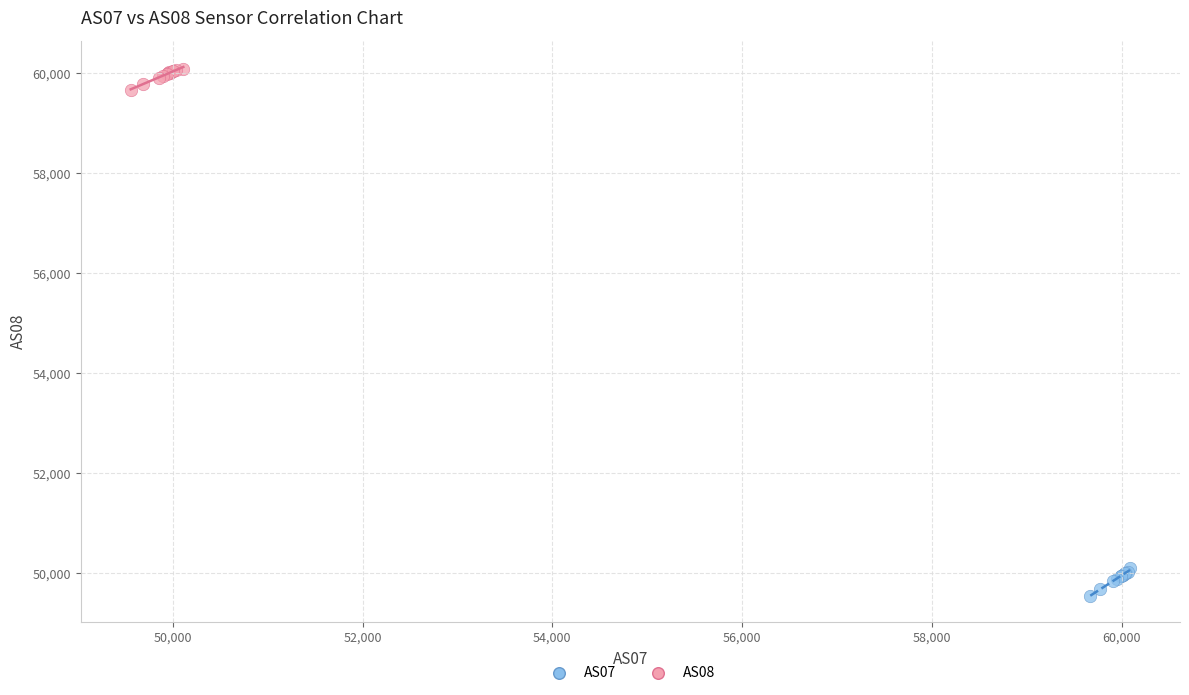

What are all the series names shown in the legend?

AS07, AS08